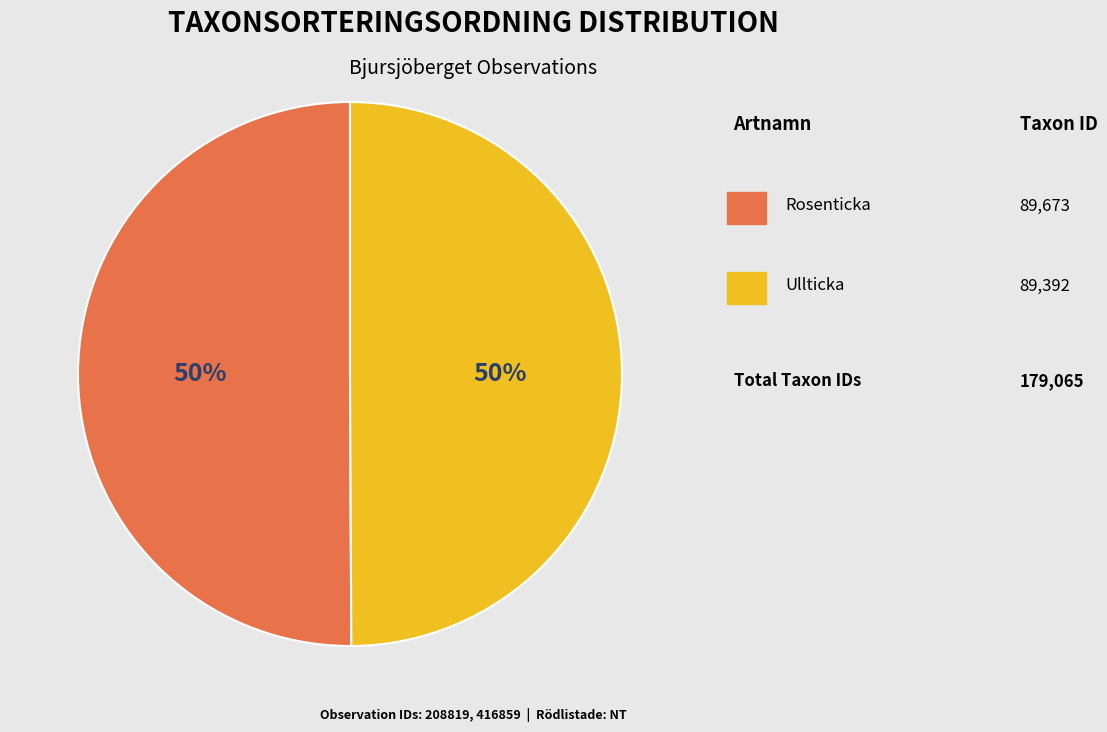

To the nearest percent, what is the average slice percentage?

50%